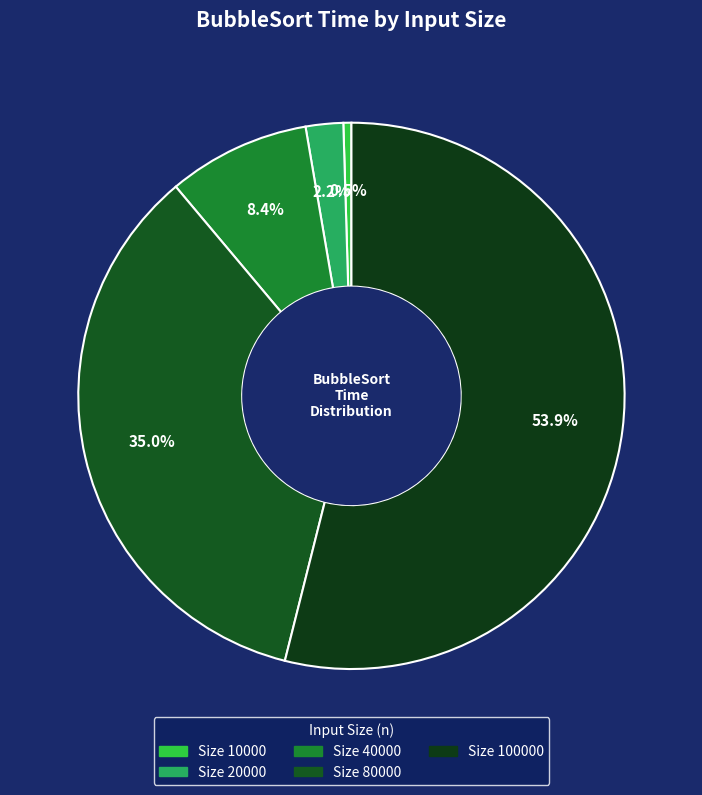

To the nearest percent, what is the difference between the largest and smallest slice percentages?

53%